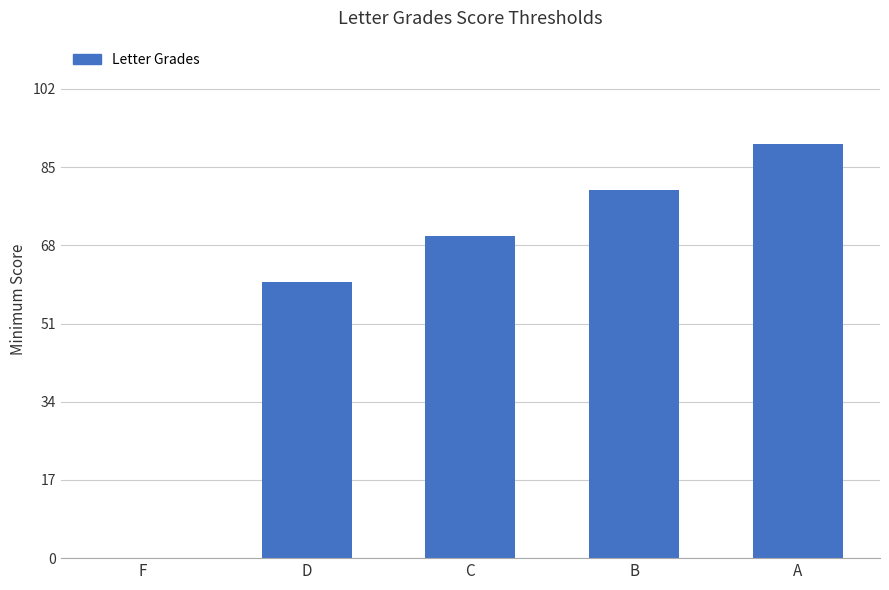

At which label is the value closest to 45?

D